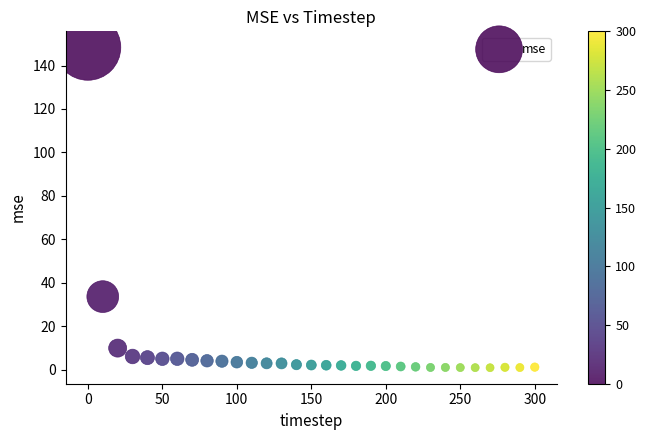

What is the range of Y values (max minus min)?

147.5